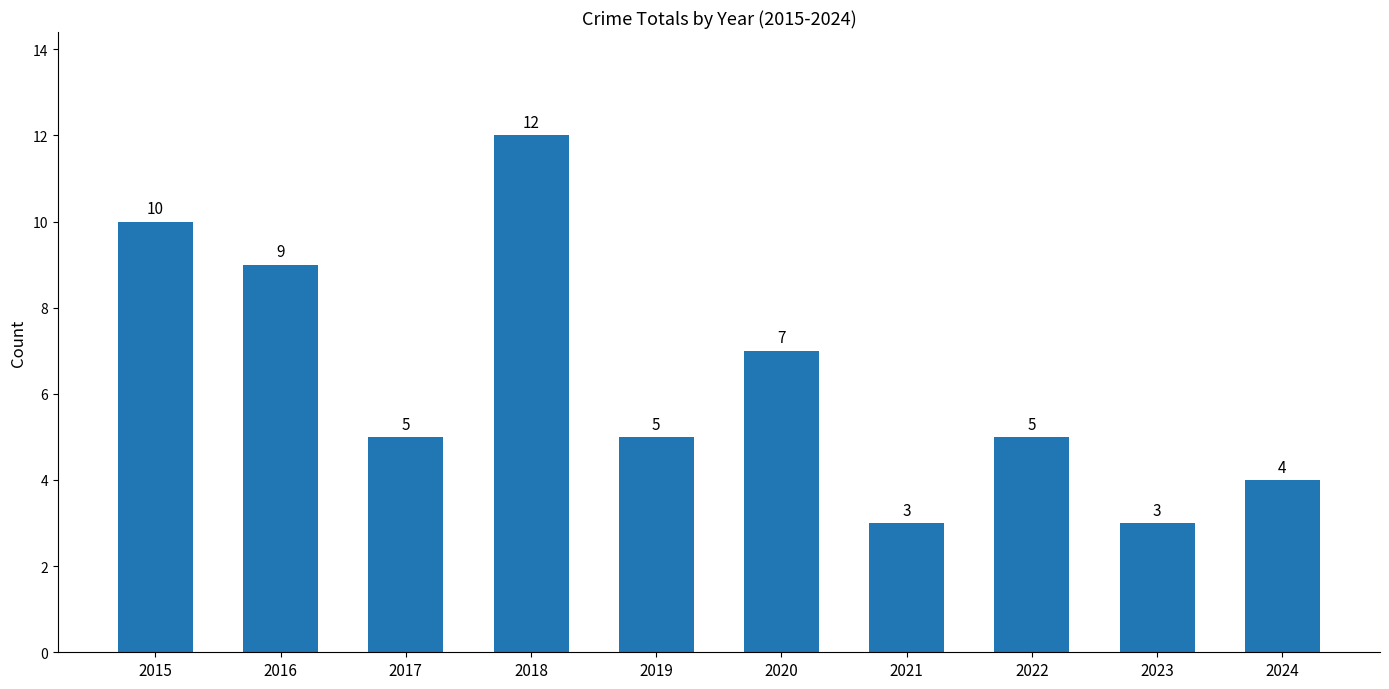

What is the value of the 2nd bar from the left?

9